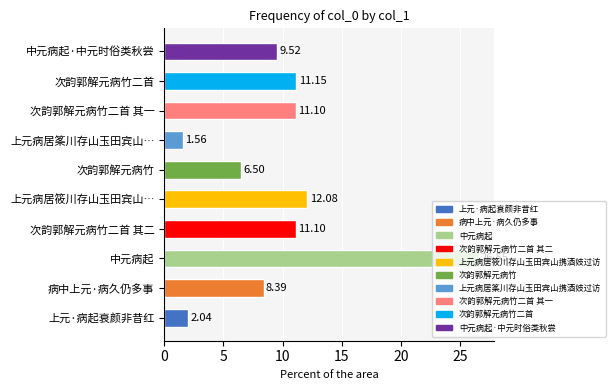

What is the change in value from 上元病居筱川存山玉田宾山… to 中元病起·中元时俗类秋尝?

-2.6